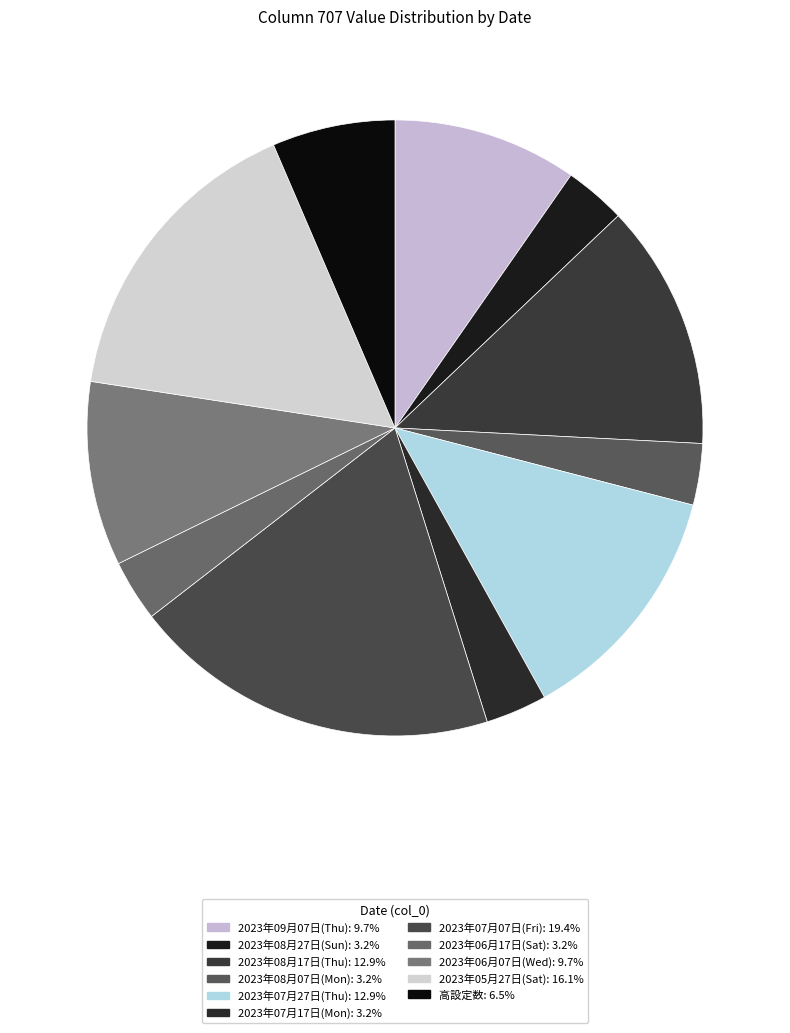

How many slices are in this pie chart?

11